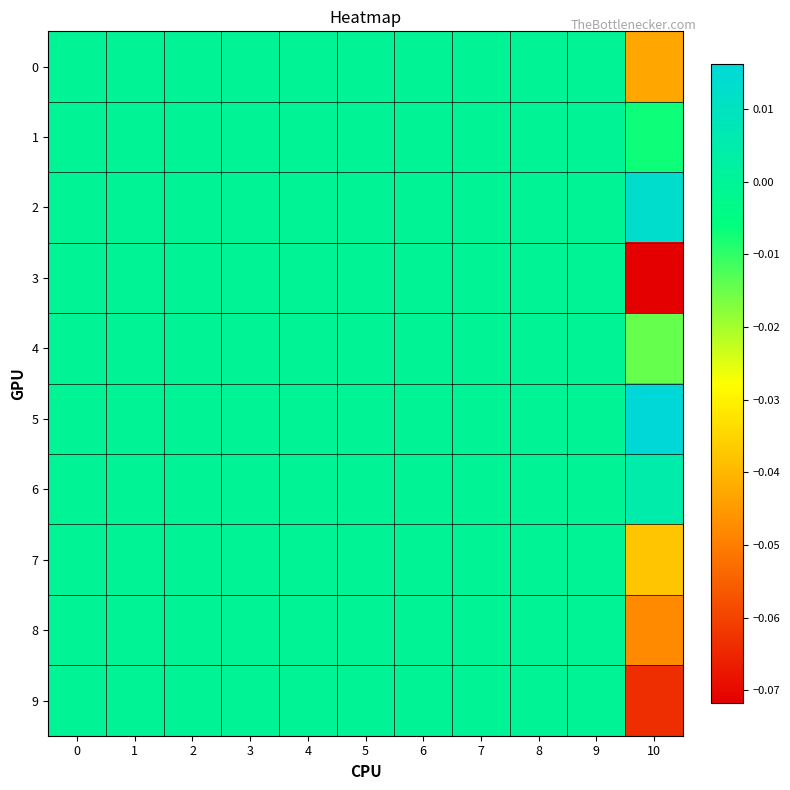

Reading left to right, transcribe all the data shown in this chart.

0: 0=0.0	1=0.0	2=0.0	3=0.0	4=0.0	5=0.0	6=0.0	7=0.0	8=0.0	9=0.0	10=-0.0
1: 0=0.0	1=0.0	2=0.0	3=0.0	4=0.0	5=0.0	6=0.0	7=0.0	8=0.0	9=0.0	10=-0.0
2: 0=0.0	1=0.0	2=0.0	3=0.0	4=0.0	5=0.0	6=0.0	7=0.0	8=0.0	9=0.0	10=0.0
3: 0=0.0	1=0.0	2=0.0	3=0.0	4=0.0	5=0.0	6=0.0	7=0.0	8=0.0	9=0.0	10=-0.1
4: 0=0.0	1=0.0	2=0.0	3=0.0	4=0.0	5=0.0	6=0.0	7=0.0	8=0.0	9=0.0	10=-0.0
5: 0=0.0	1=0.0	2=0.0	3=0.0	4=0.0	5=0.0	6=0.0	7=0.0	8=0.0	9=0.0	10=0.0
6: 0=0.0	1=0.0	2=0.0	3=0.0	4=0.0	5=0.0	6=0.0	7=0.0	8=0.0	9=0.0	10=0.0
7: 0=0.0	1=0.0	2=0.0	3=0.0	4=0.0	5=0.0	6=0.0	7=0.0	8=0.0	9=0.0	10=-0.0
8: 0=0.0	1=0.0	2=0.0	3=0.0	4=0.0	5=0.0	6=0.0	7=0.0	8=0.0	9=0.0	10=-0.0
9: 0=0.0	1=0.0	2=0.0	3=0.0	4=0.0	5=0.0	6=0.0	7=0.0	8=0.0	9=0.0	10=-0.1